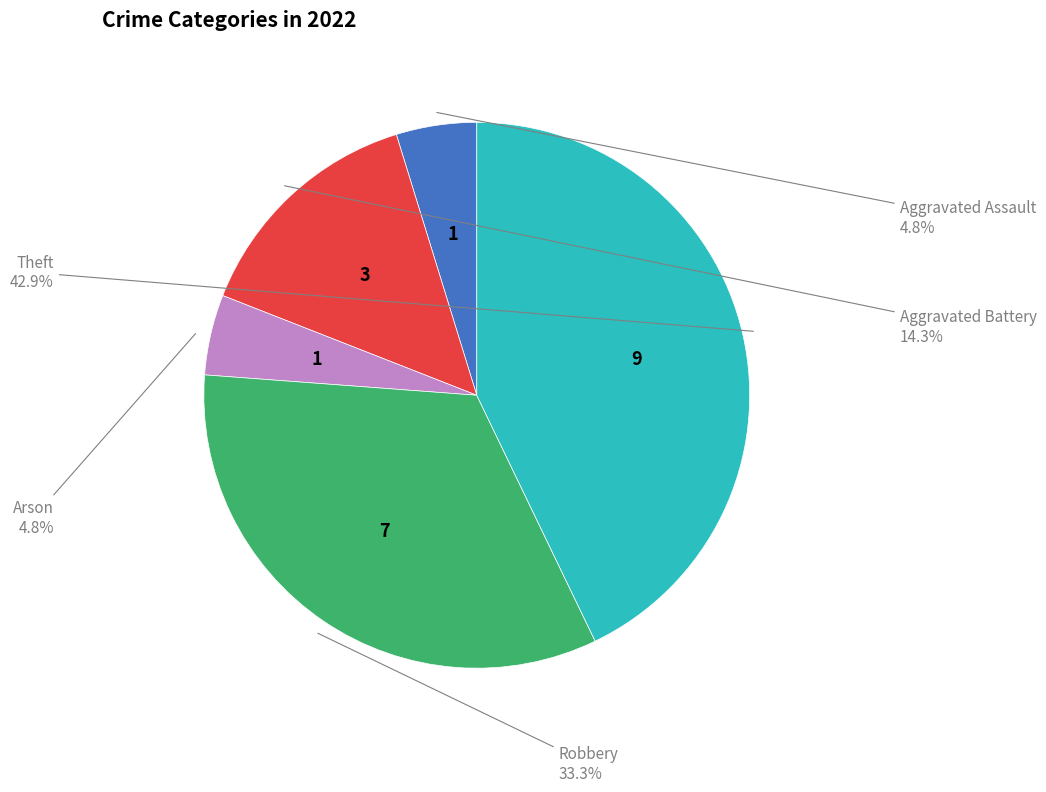

Does any single category account for the majority?

No